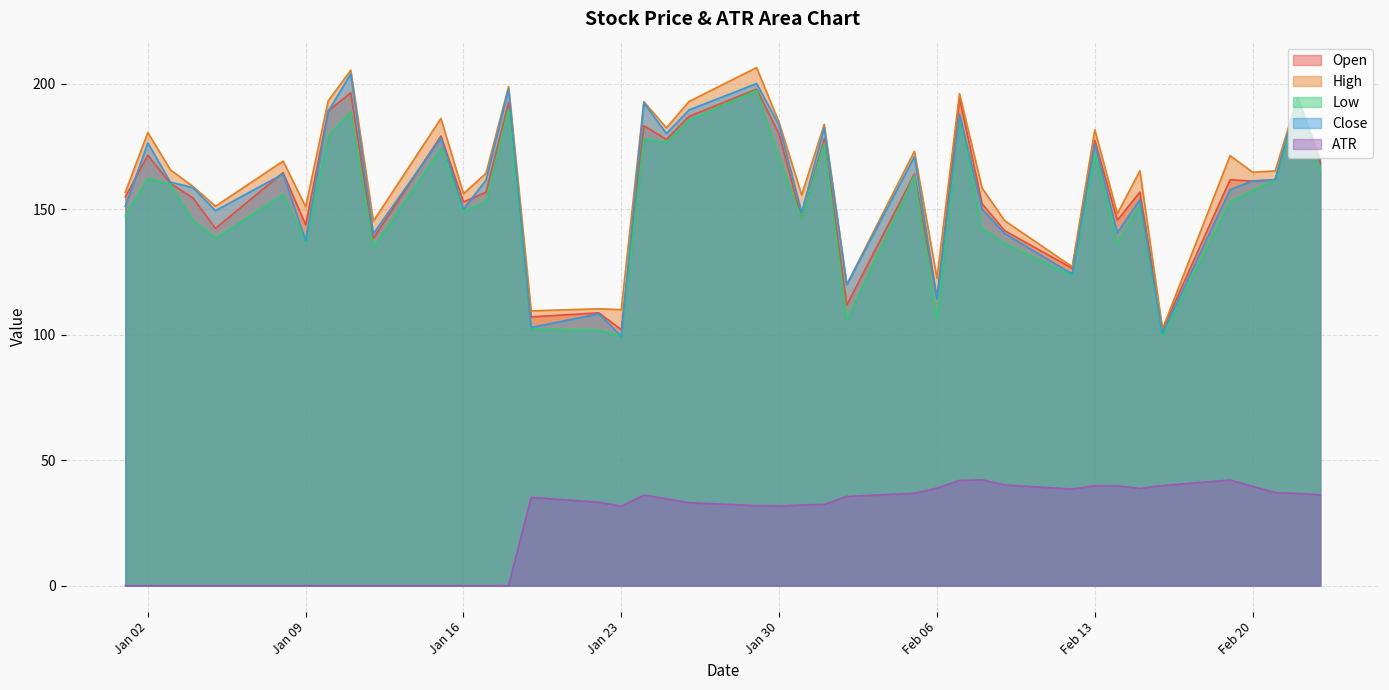

How many lines are shown in the chart?

5